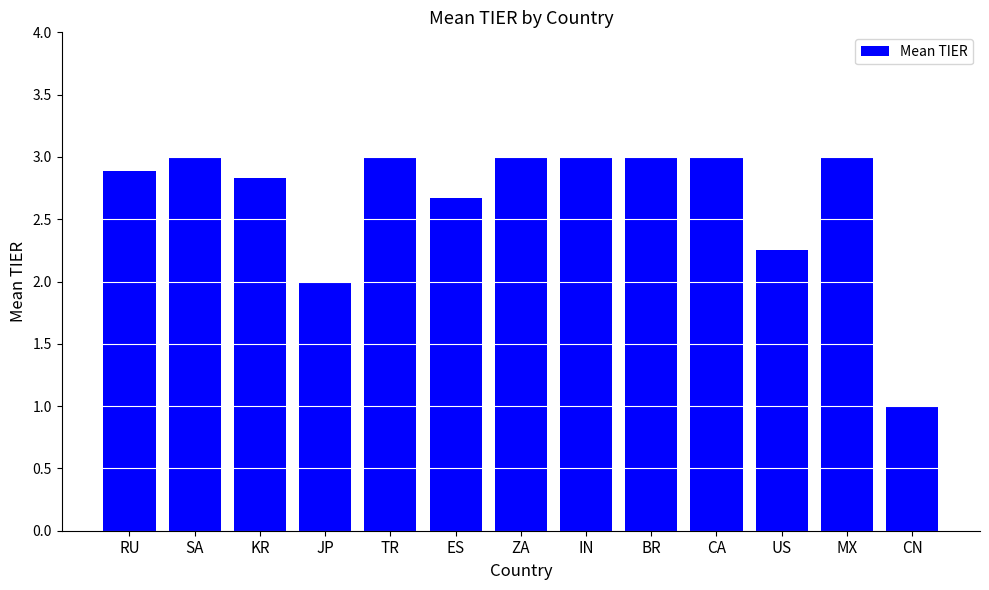

What is the maximum value shown in the chart?

3.0